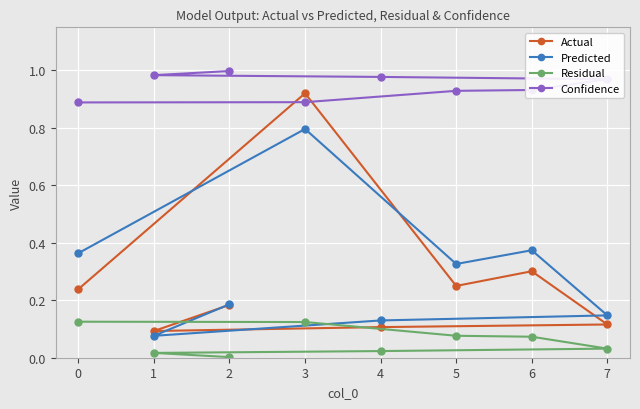

How many categories are shown in the chart?

8